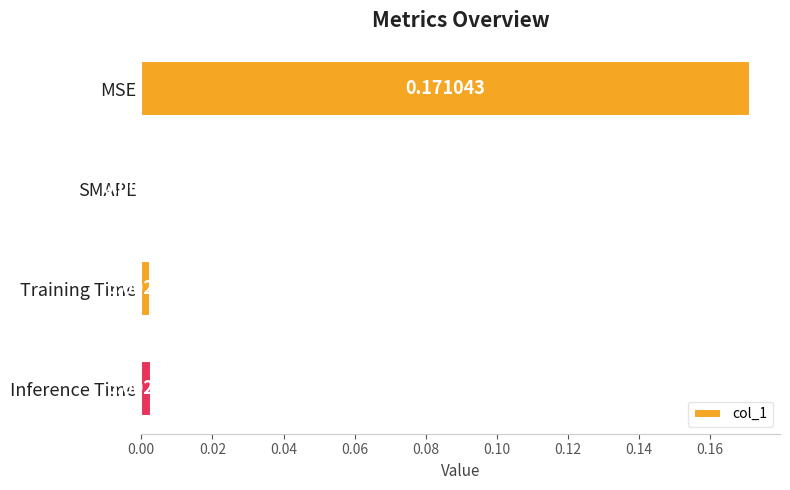

Where is the data nearest to the value 0?

SMAPE